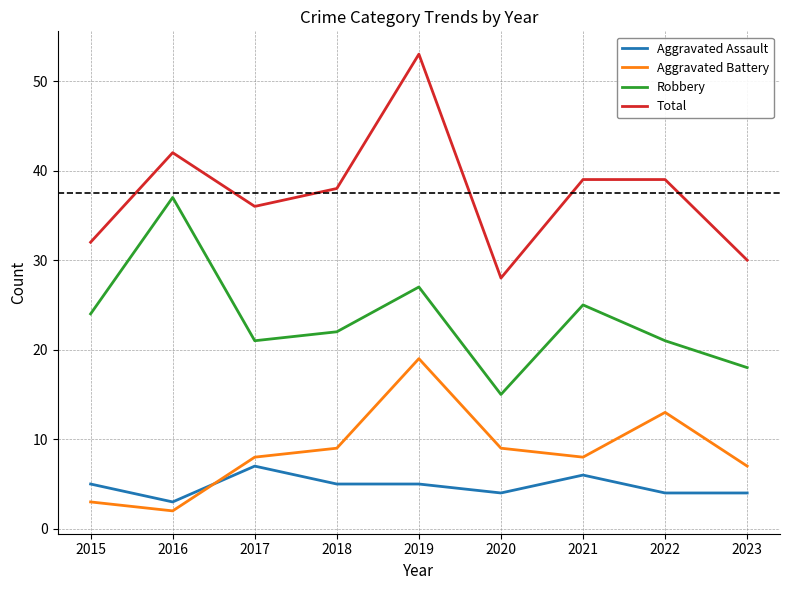

How many interior local valleys does the Aggravated Battery series have?

2